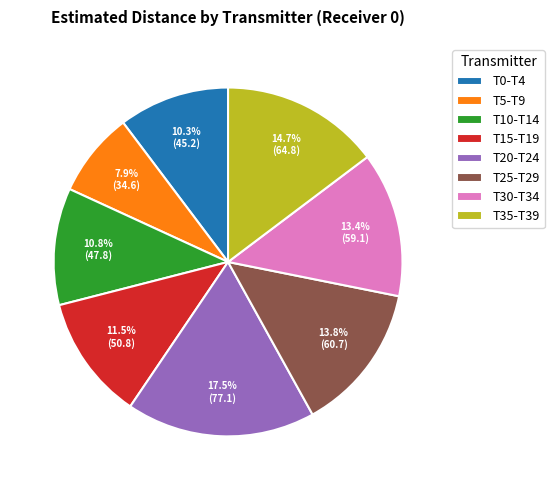

Is there a majority slice in this chart?

No